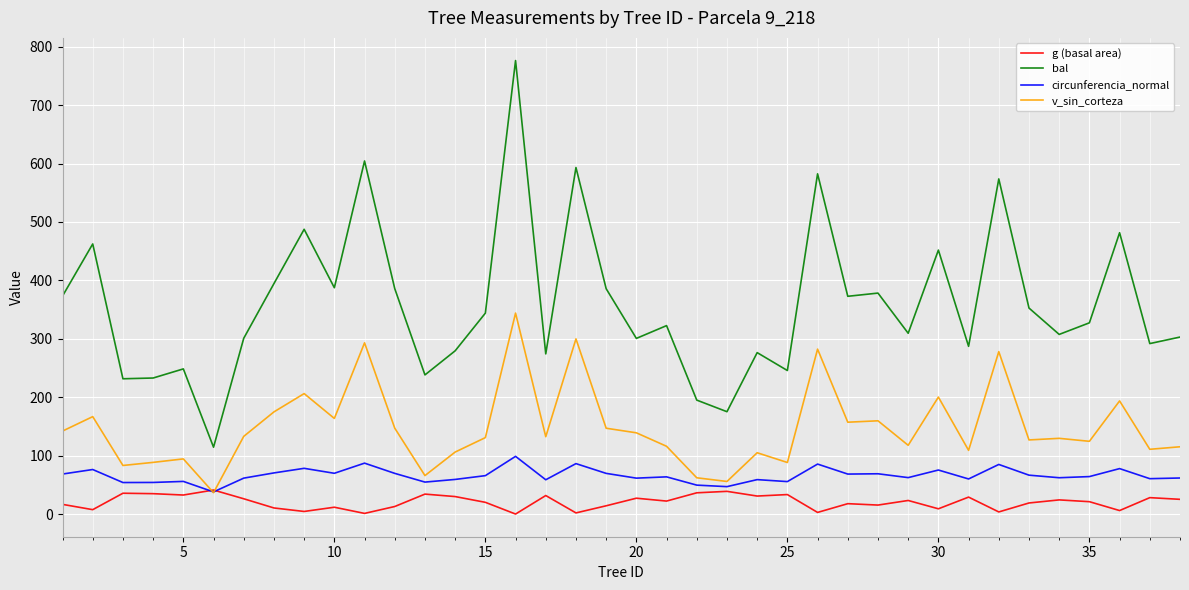

True or false: circunferencia_normal and bal intersect in this chart.

False